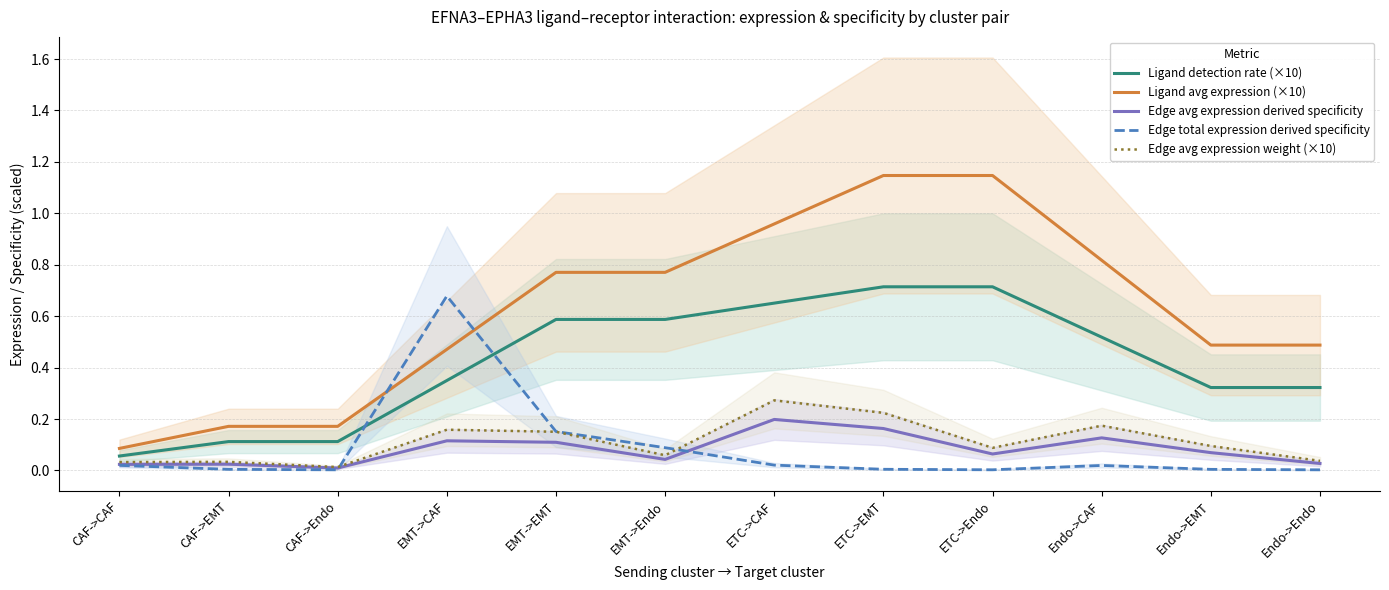

Which series has the largest total across all categories?

Ligand avg expression (×10)